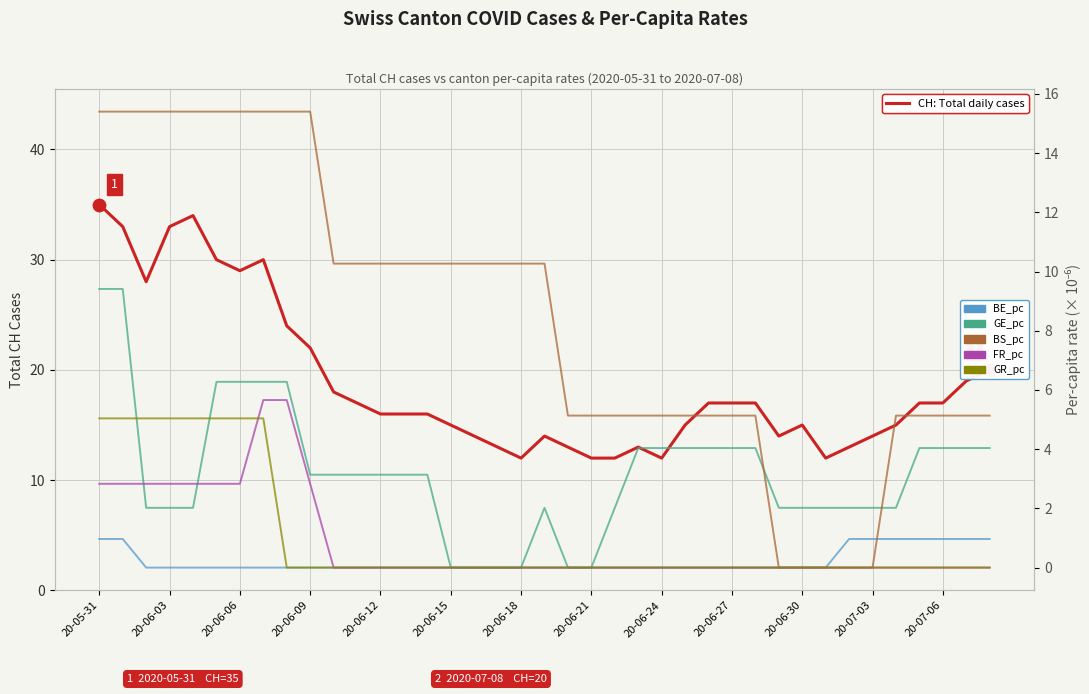

Which series has the largest total across all categories?

CH